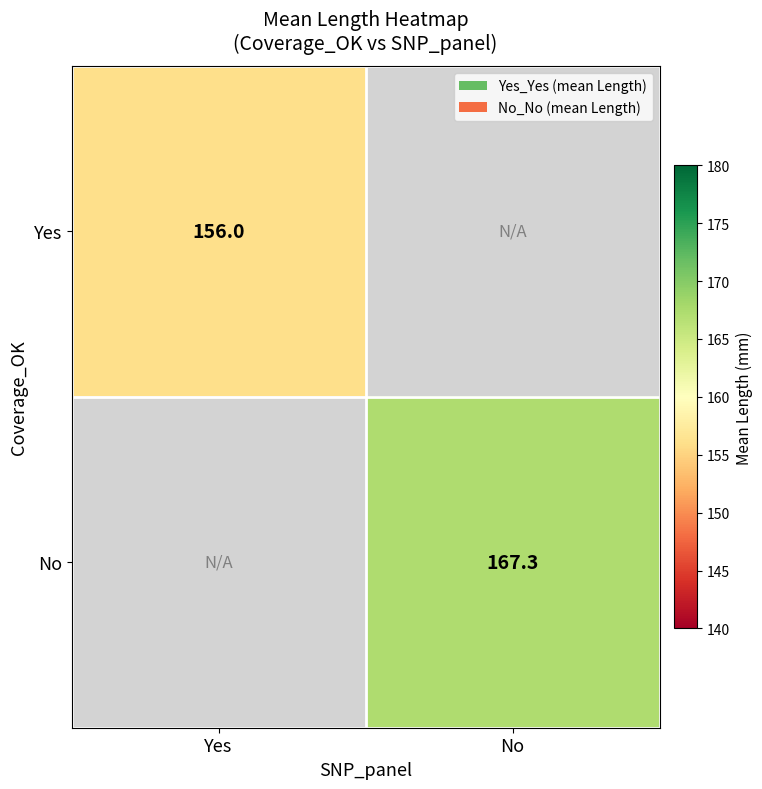

What is the greatest value displayed?

167.3